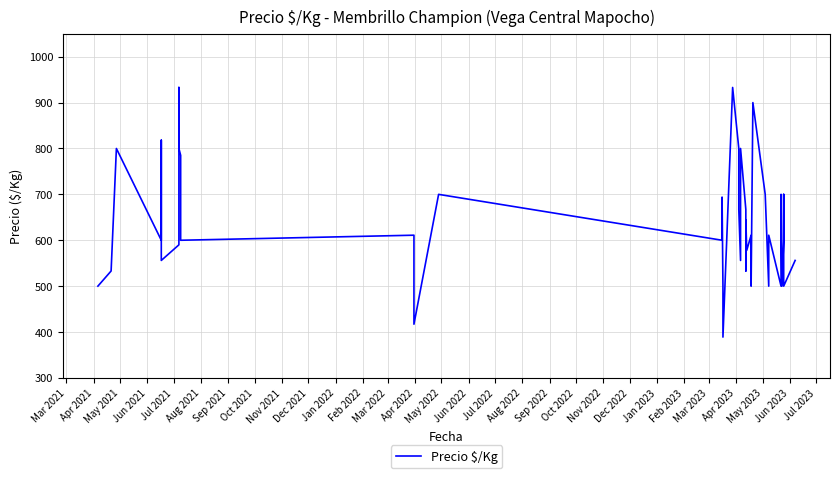

Does the chart display data point markers on the line(s)?

No